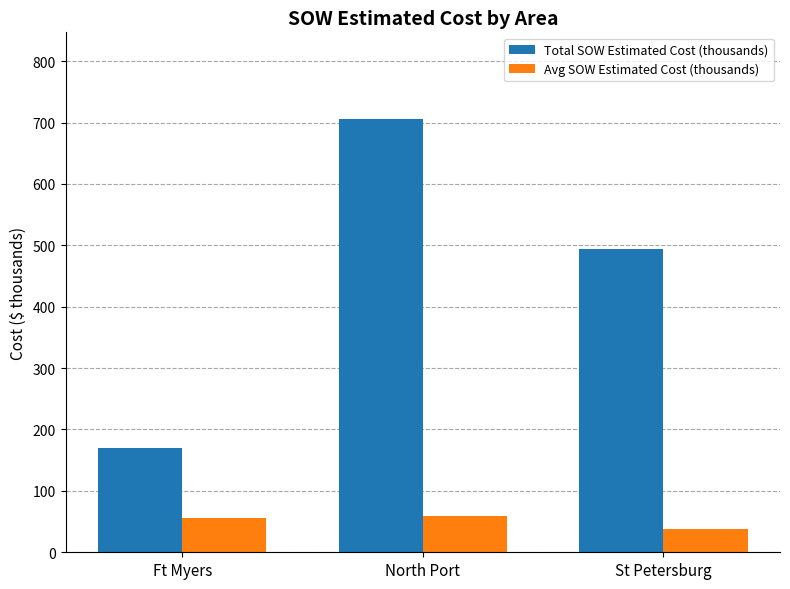

Where is Total SOW Estimated Cost (thousands) nearest to the value 437?

St Petersburg